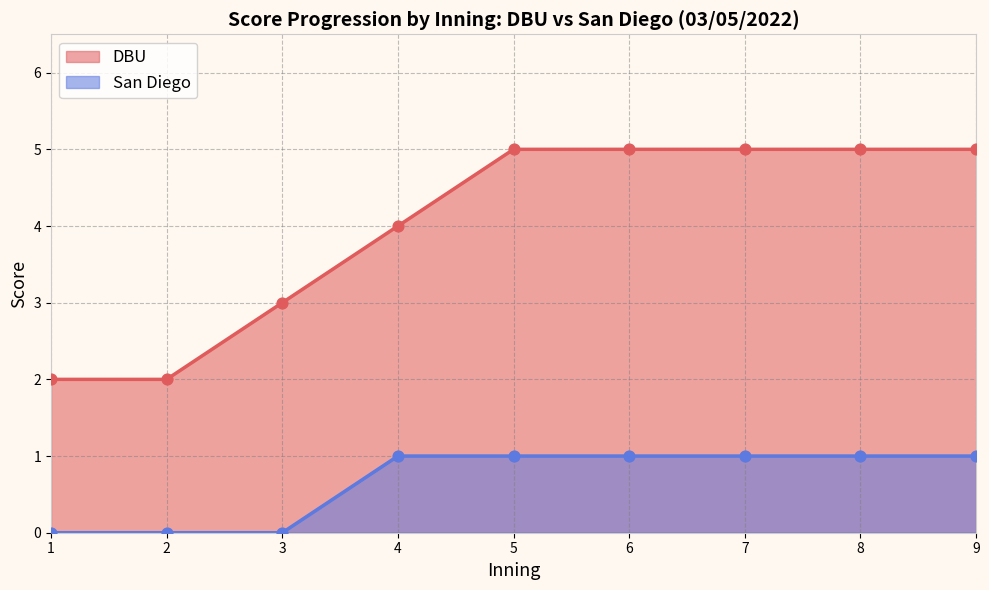

Is the value of San Diego Score at 5 greater than the value of DBU Score at 2?

No